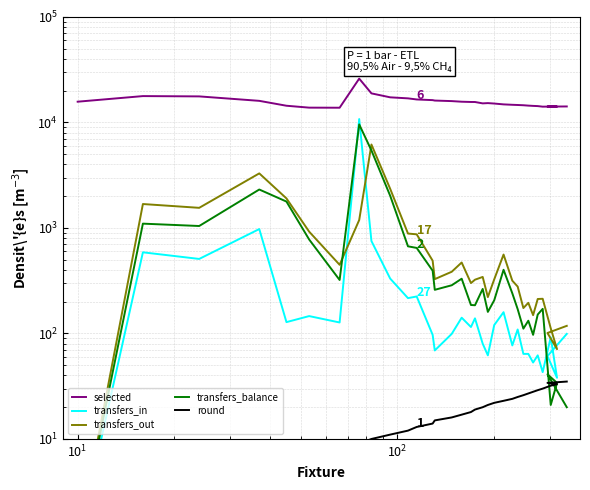

True or false: transfers_in has a value of 416 at 8.

False